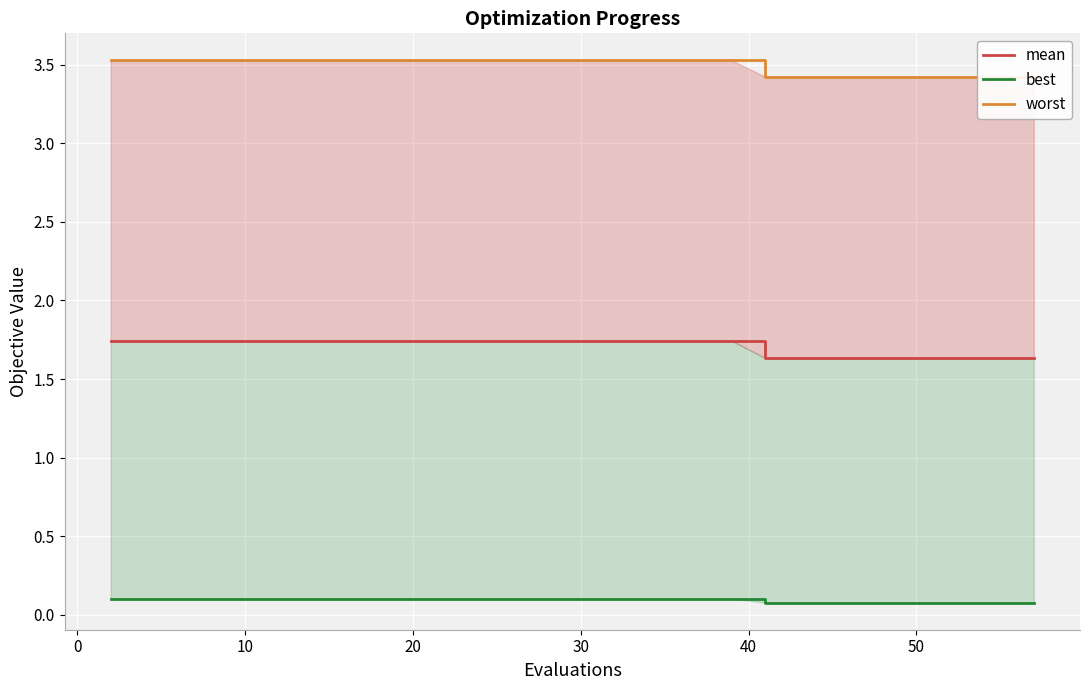

True or false: best and mean cross at least once.

False